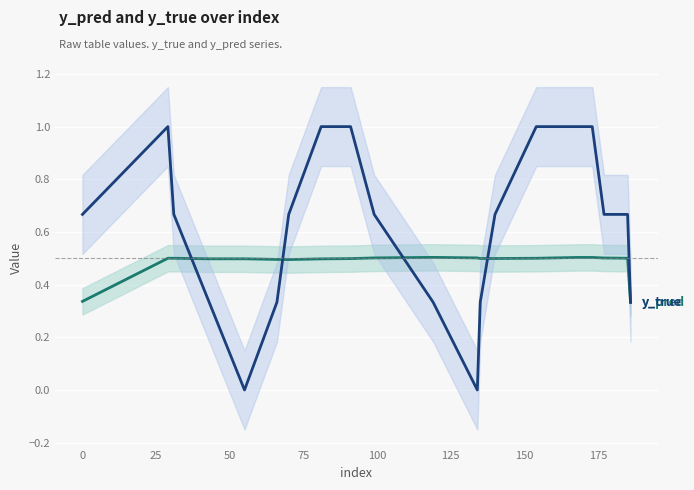

Rank the series at 0 from highest to lowest value.

y_true, y_pred